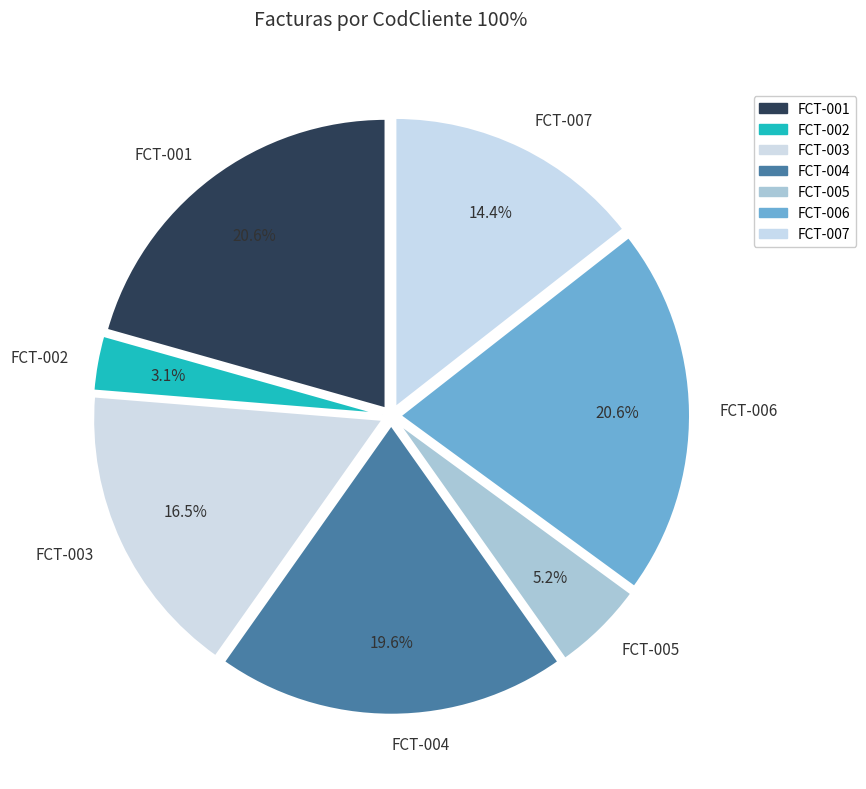

Between FCT-003 and FCT-007, which is larger?

FCT-003